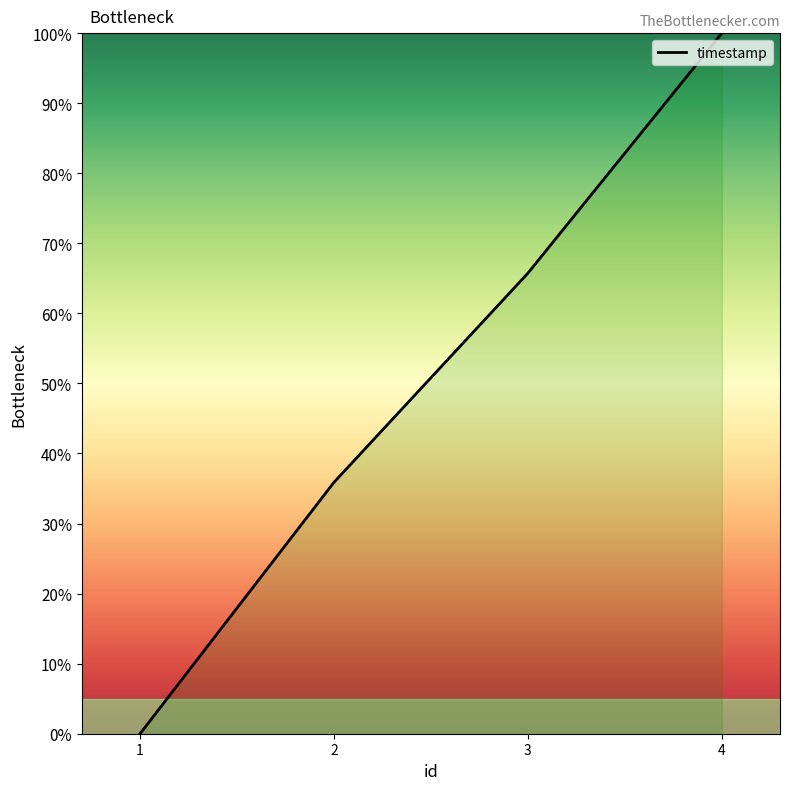

Is it true that the value at 4 is 100.0?

True